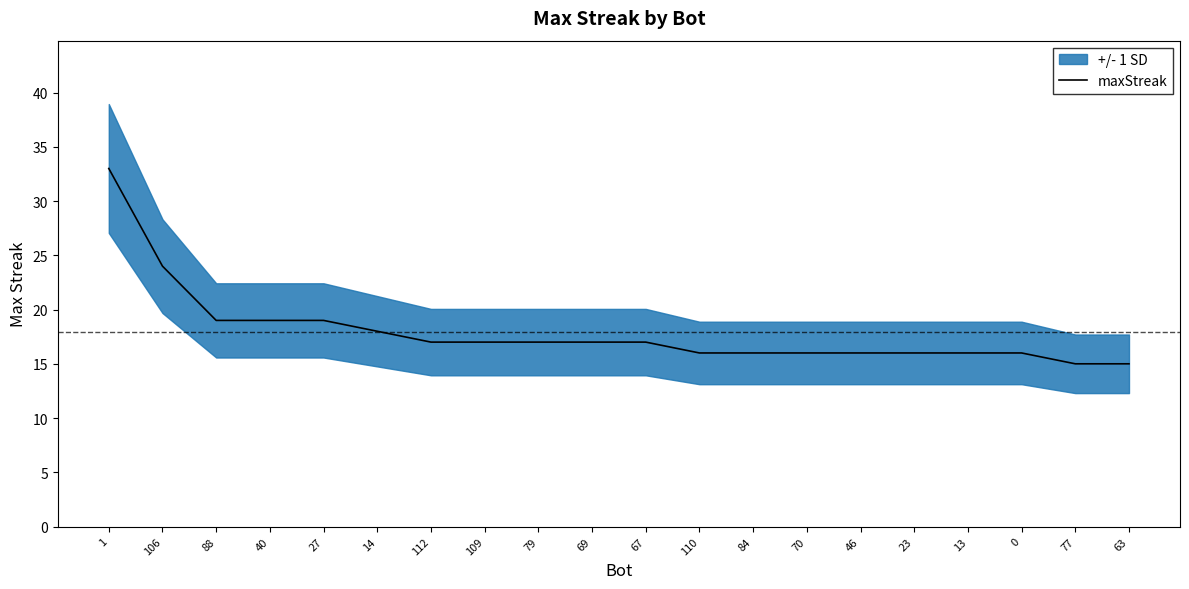

Reading right to left, extract all data points from this chart.

15	15	16	16	16	16	16	16	16	17	17	17	17	17	18	19	19	19	24	33